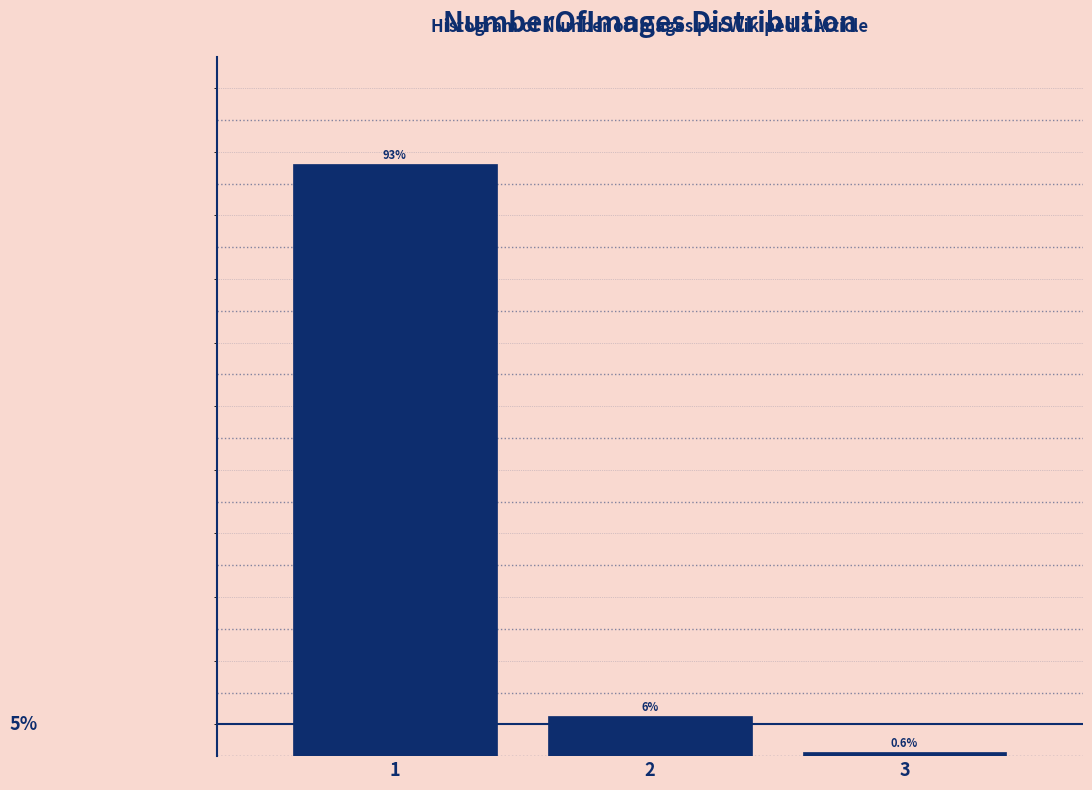

List the labels in order of value, largest first.

1, 2, 3